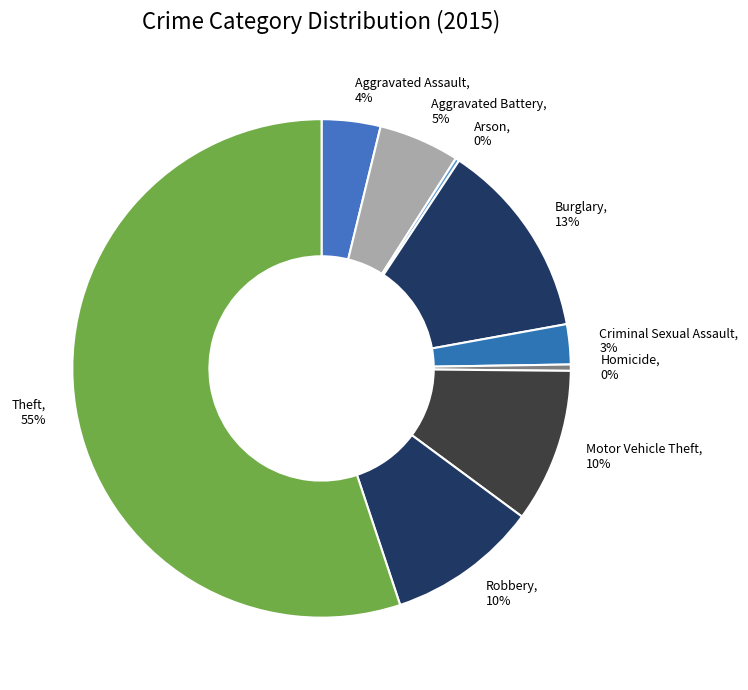

Which slice represents more than half of the pie?

Theft